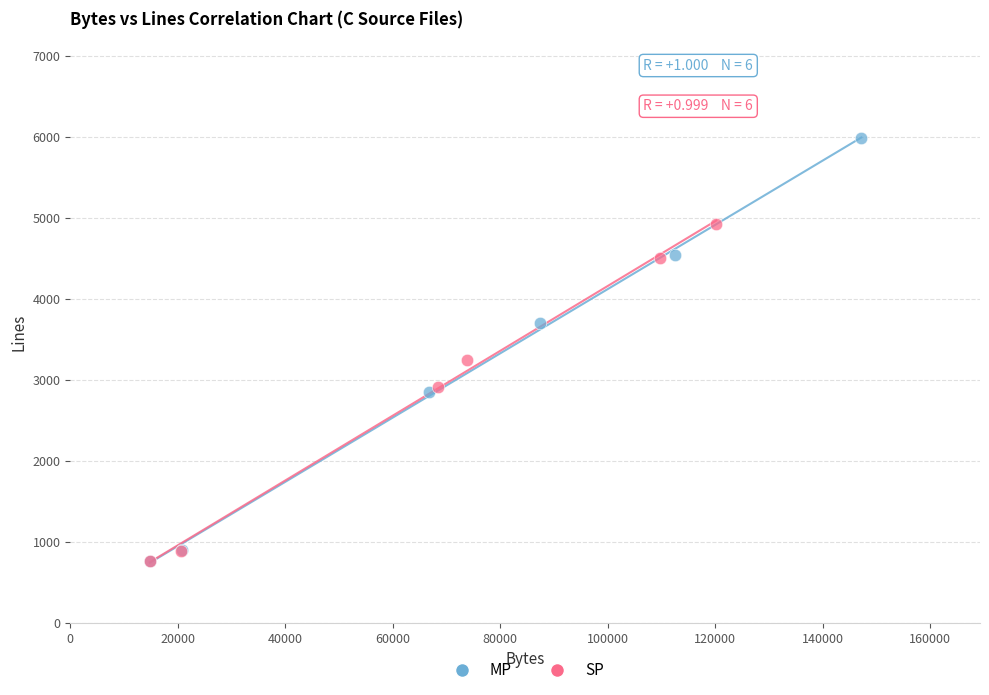

Which series has the widest spread of Y values?

MP